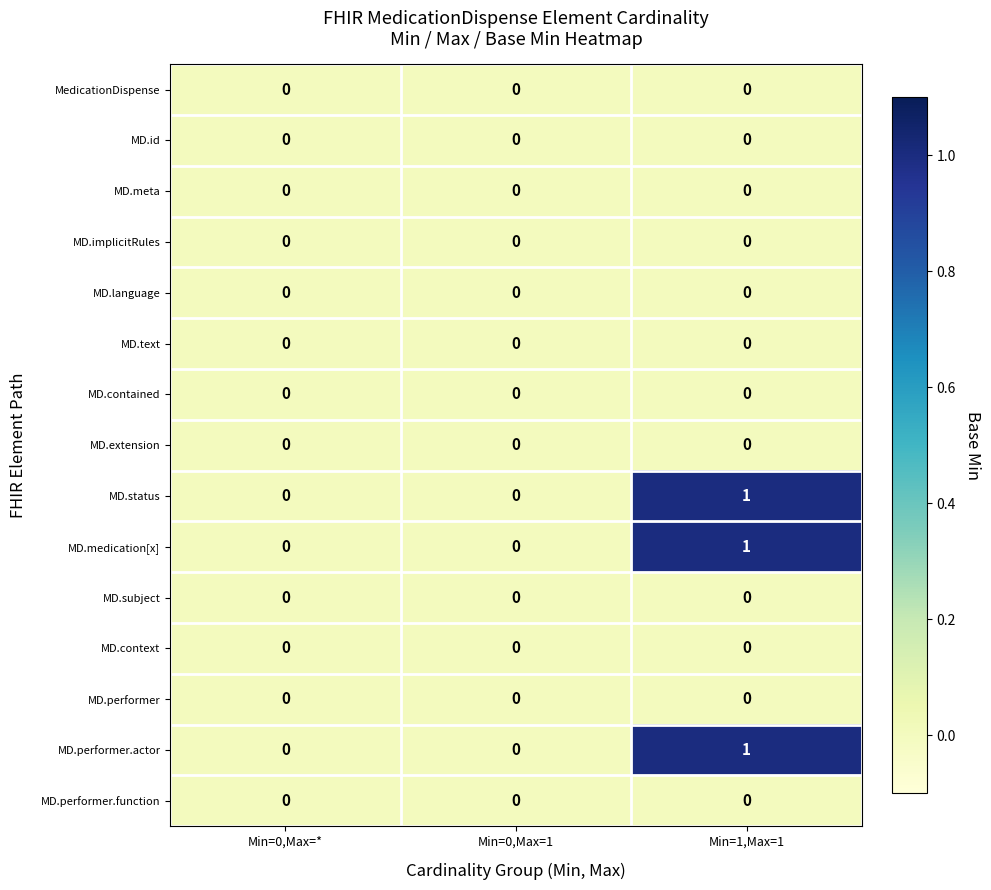

At which category is the sum across all series the highest?

Min=1,Max=1